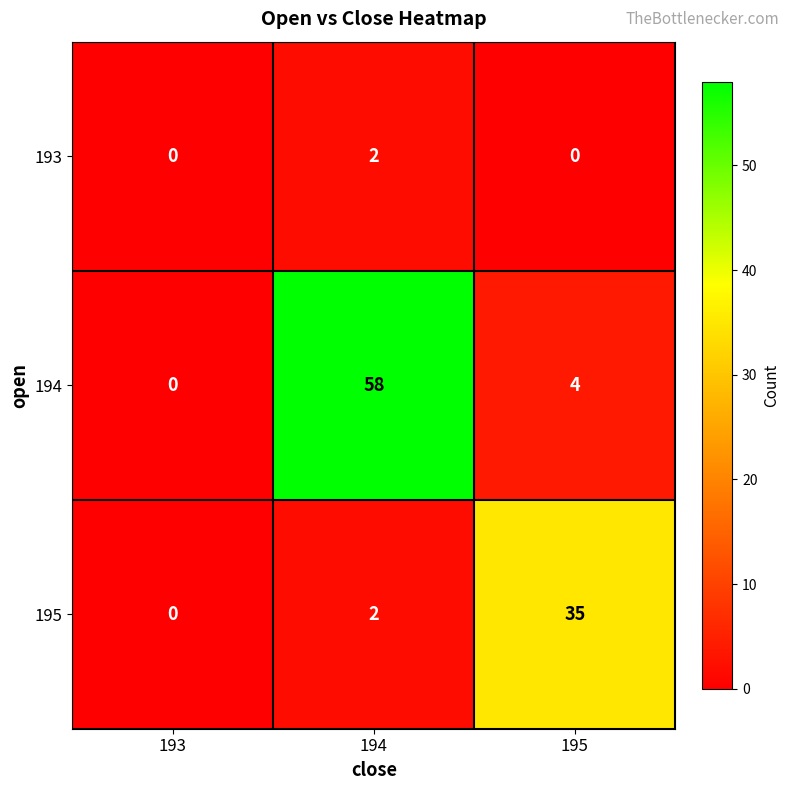

Is it true that 193 equals 0 at 193?

True